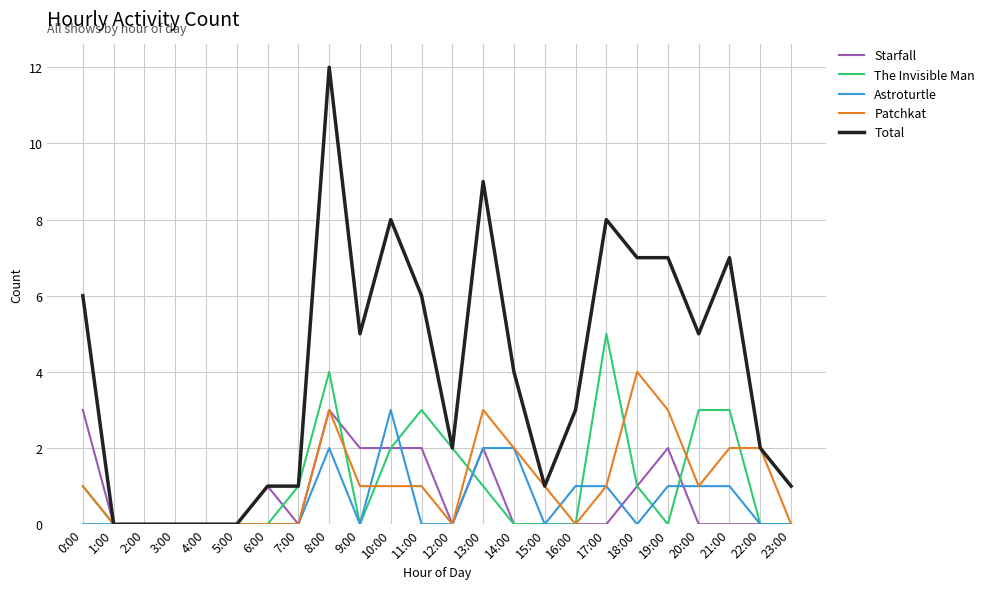

Is it true that Patchkat equals 0 at 1:00?

True